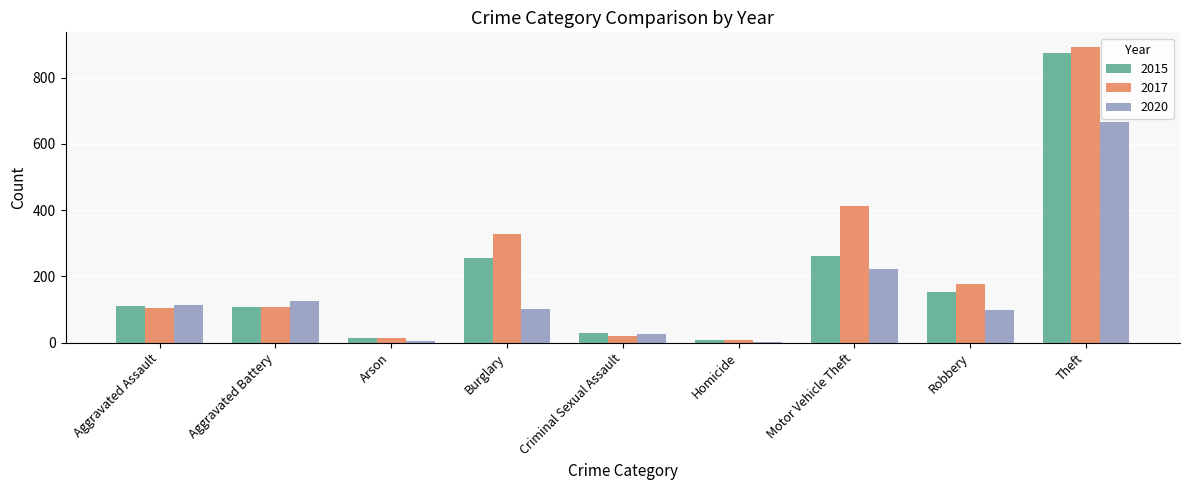

Is the value of 2020 at Theft greater than the value of 2017 at Motor Vehicle Theft?

Yes